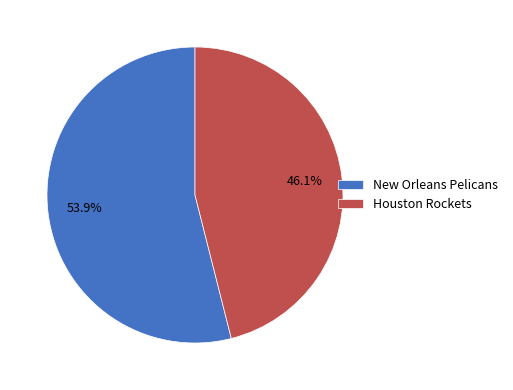

Which has a higher value, Houston Rockets or New Orleans Pelicans?

New Orleans Pelicans